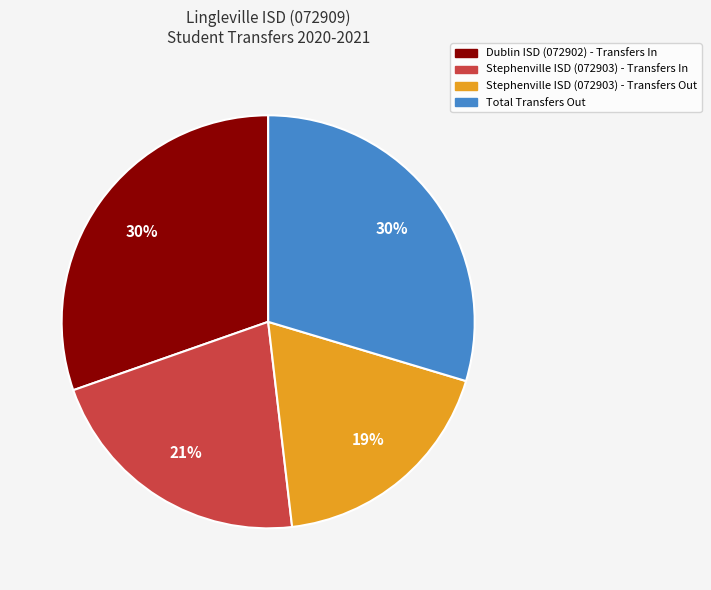

Is there any slice that represents more than half of the pie?

No